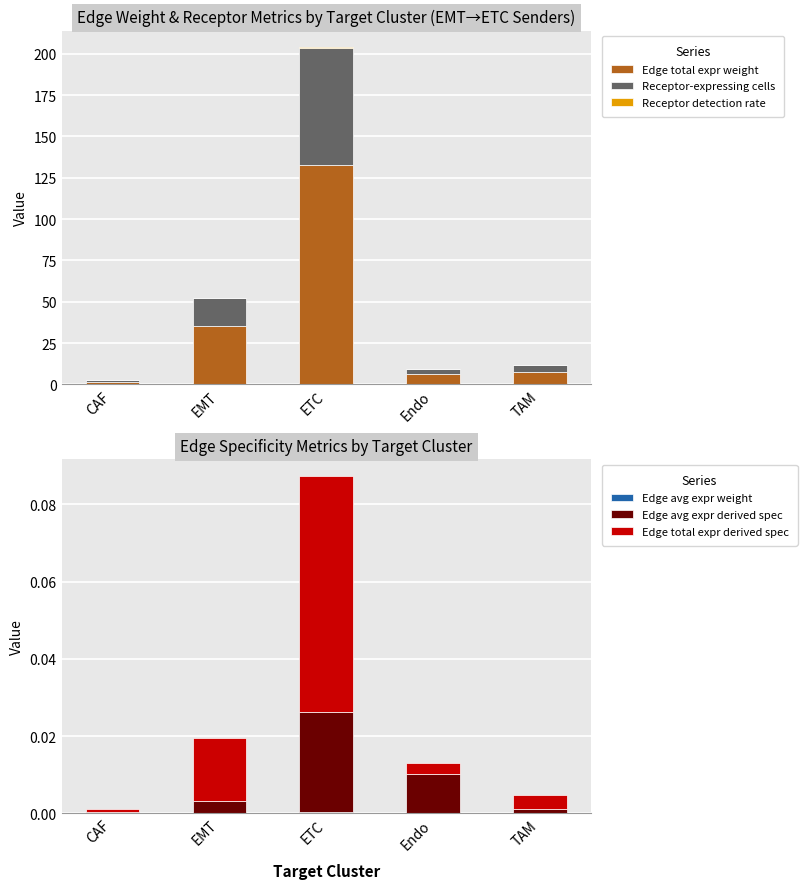

What is the label of the 5th bar from the left?

TAM